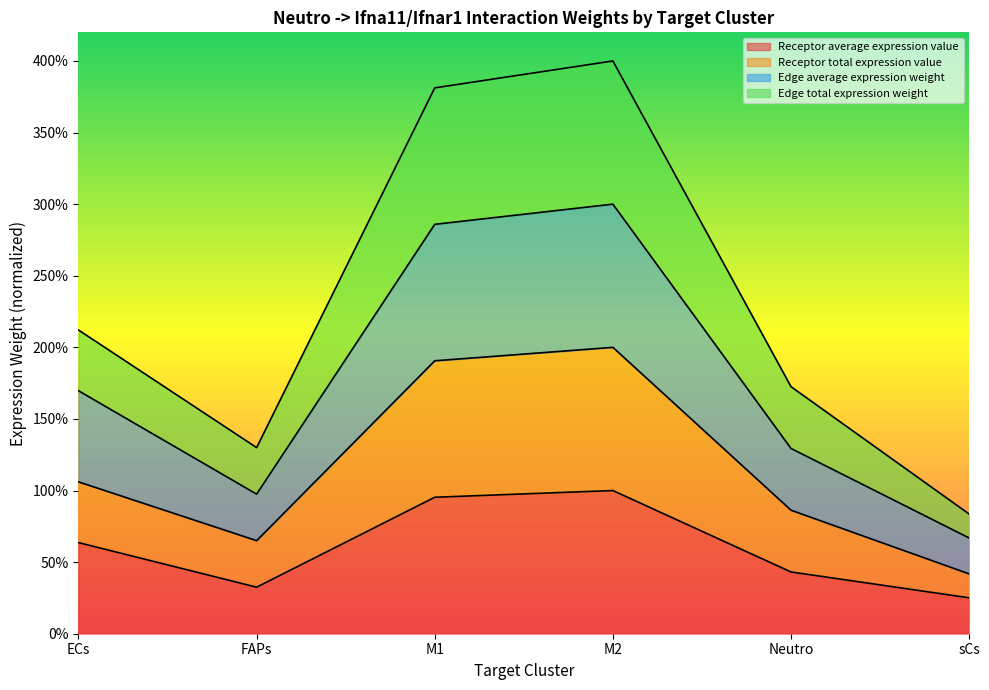

What is the minimum value shown in the chart?

25.1